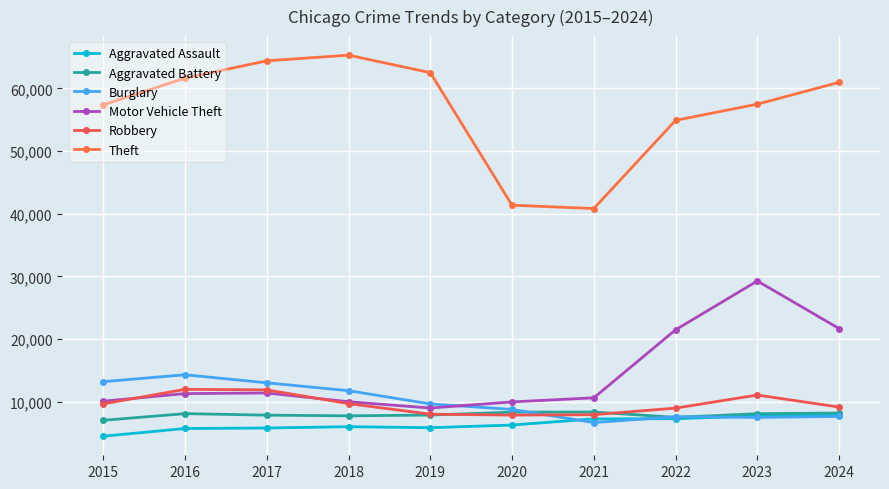

Which series changed the most between 2019 and 2022?

Motor Vehicle Theft